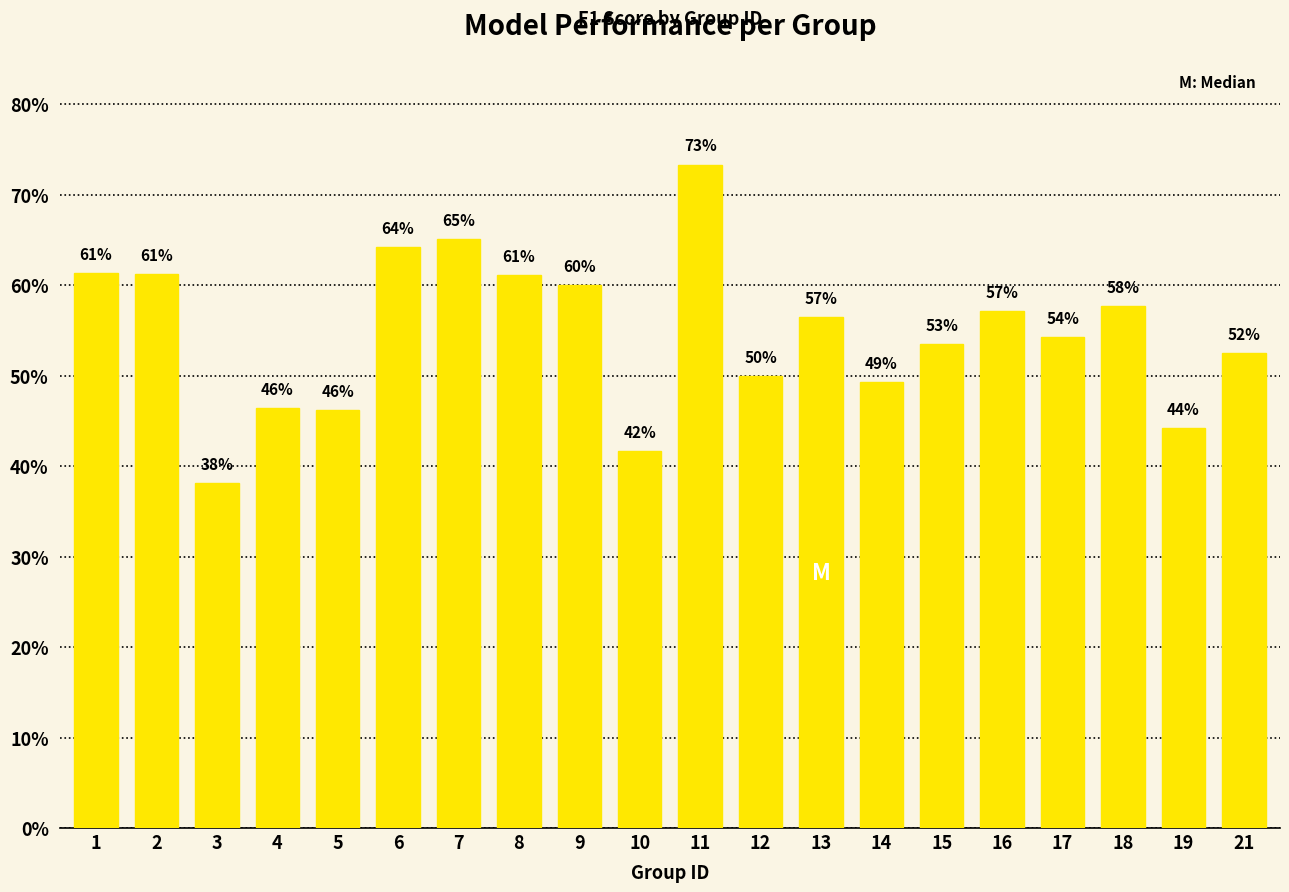

List the labels in order of value, largest first.

11, 7, 6, 1, 2, 8, 9, 18, 16, 13, 17, 15, 21, 12, 14, 4, 5, 19, 10, 3